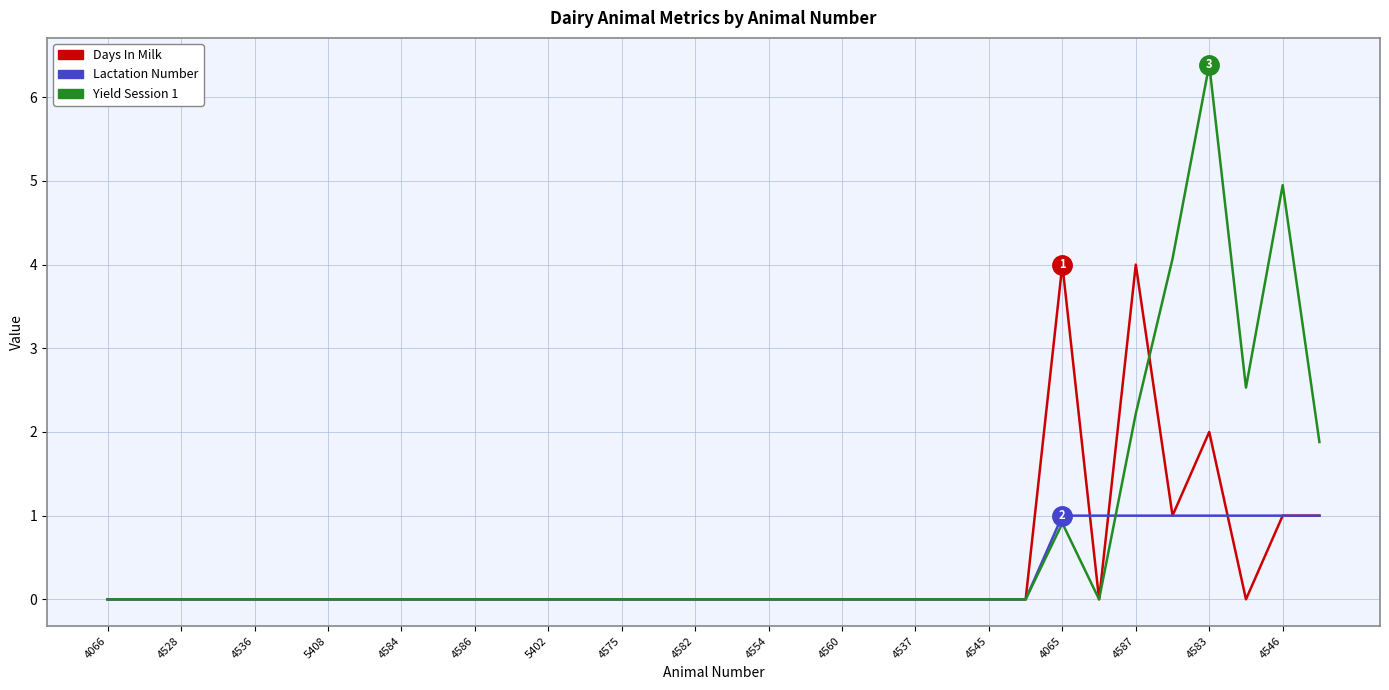

Which series has the largest total across all categories?

Yield Session 1